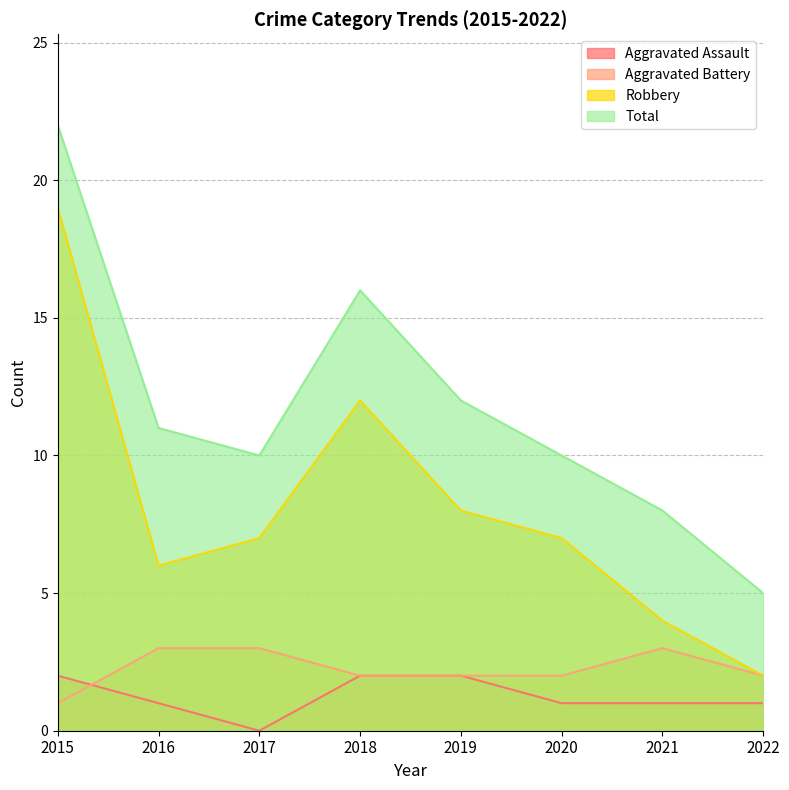

Does the chart have visible grid lines?

Yes